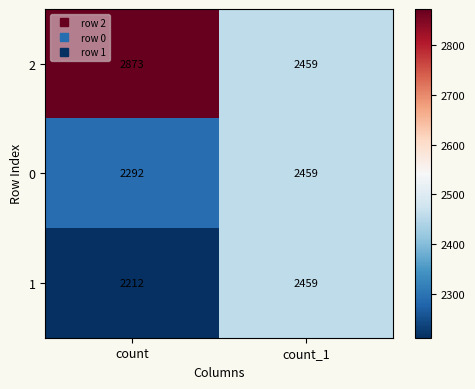

What is the difference between the 2 values at count_1 and count?

414